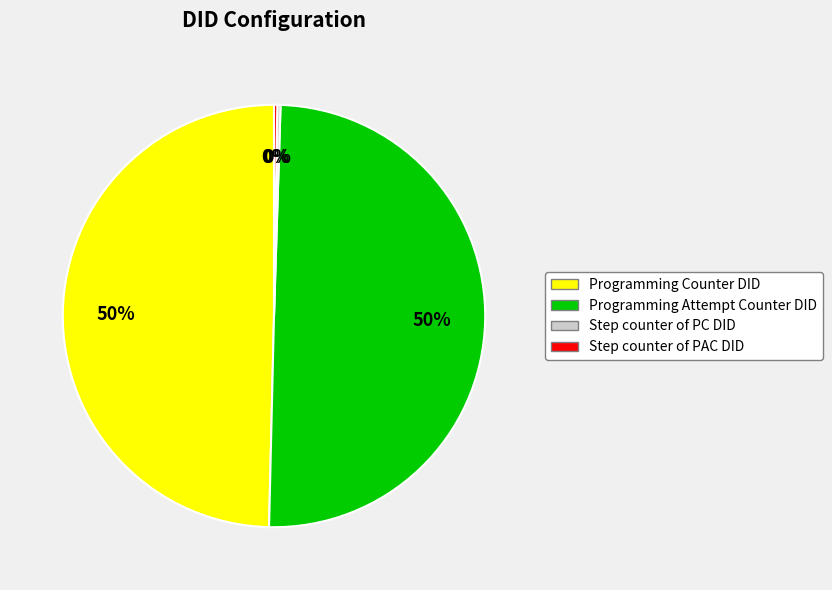

To the nearest percent, what is the average slice percentage?

25%